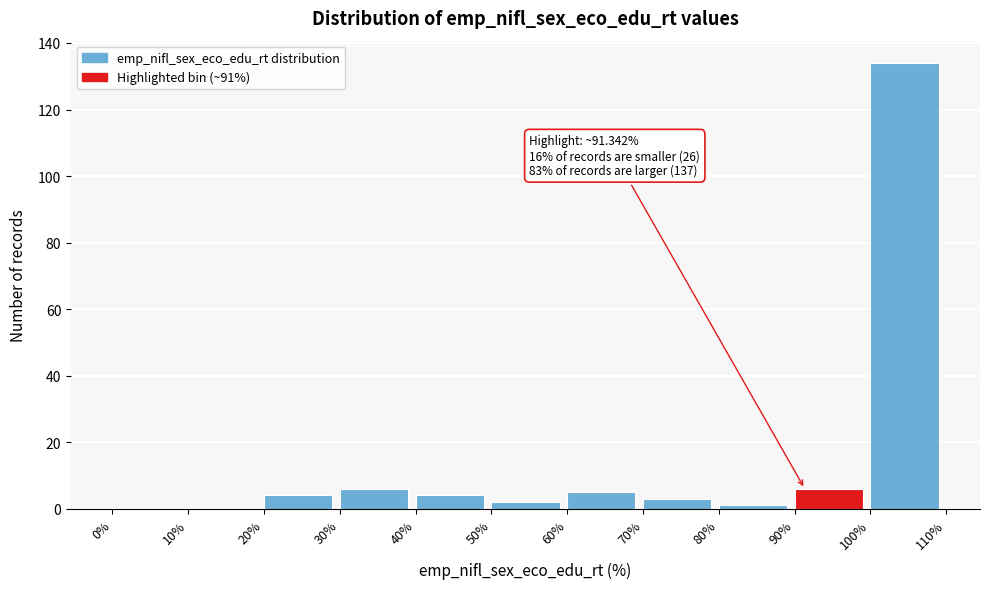

Which range on the x-axis has the tallest bar?

100% to 110%